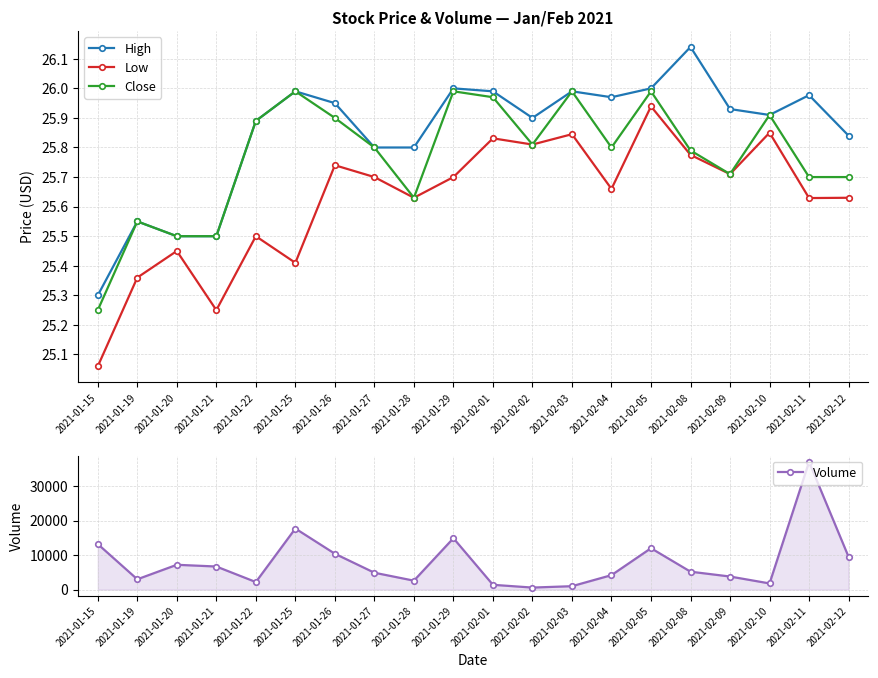

What is the total value across all series at 2021-01-29?

14977.7